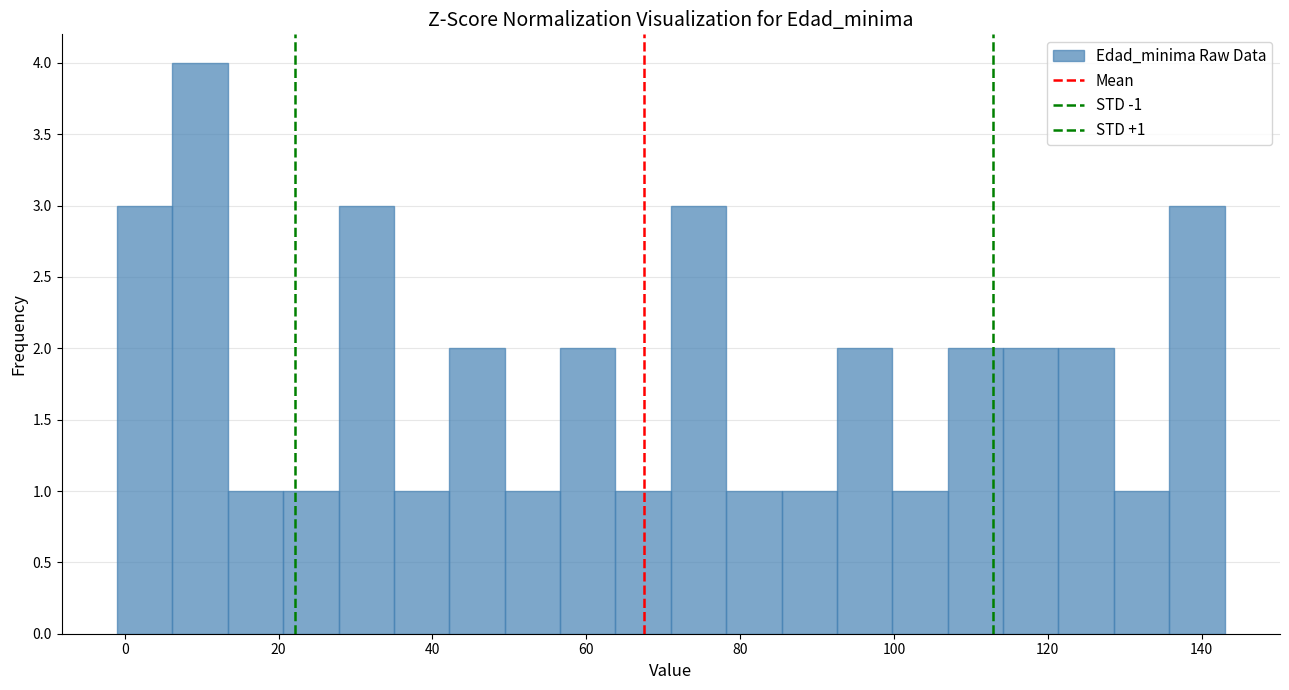

Read against the x-axis, roughly where is the centre of the tallest bar?

10